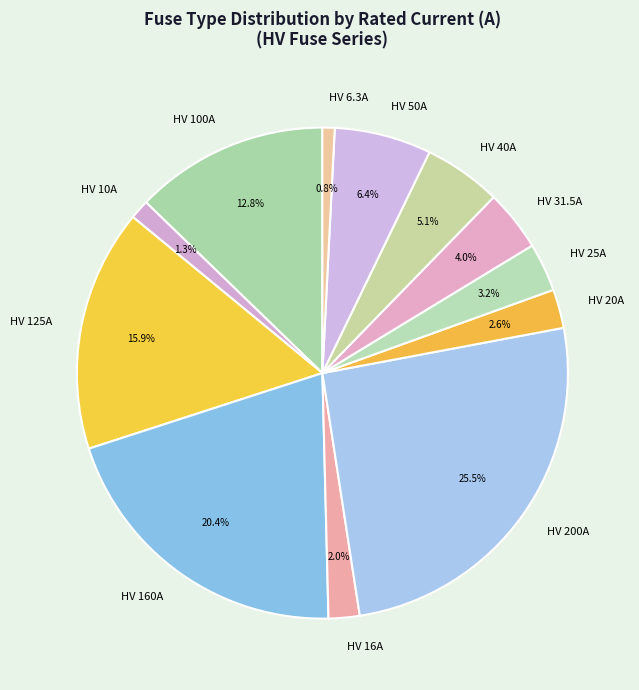

Which slice is the largest?

HV 200A